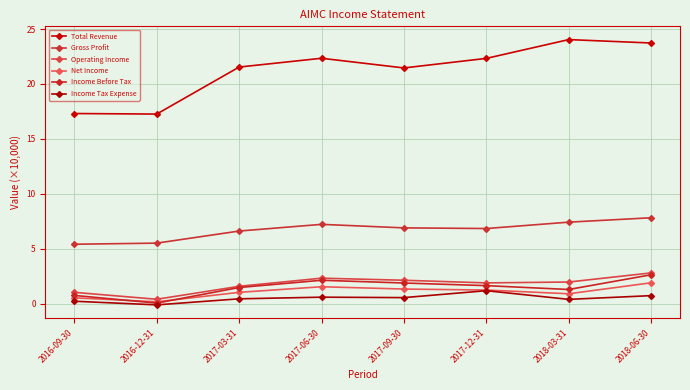

Does the chart have visible grid lines?

Yes